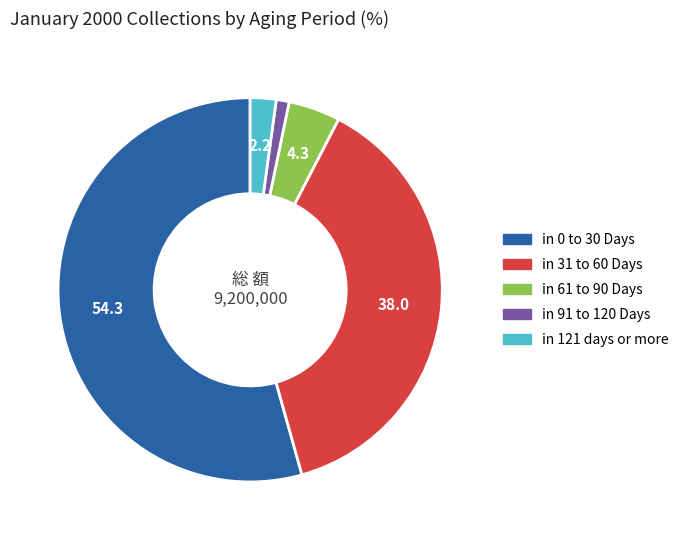

Rank the categories by value from lowest to highest.

in 91 to 120 Days, in 121 days or more, in 61 to 90 Days, in 31 to 60 Days, in 0 to 30 Days